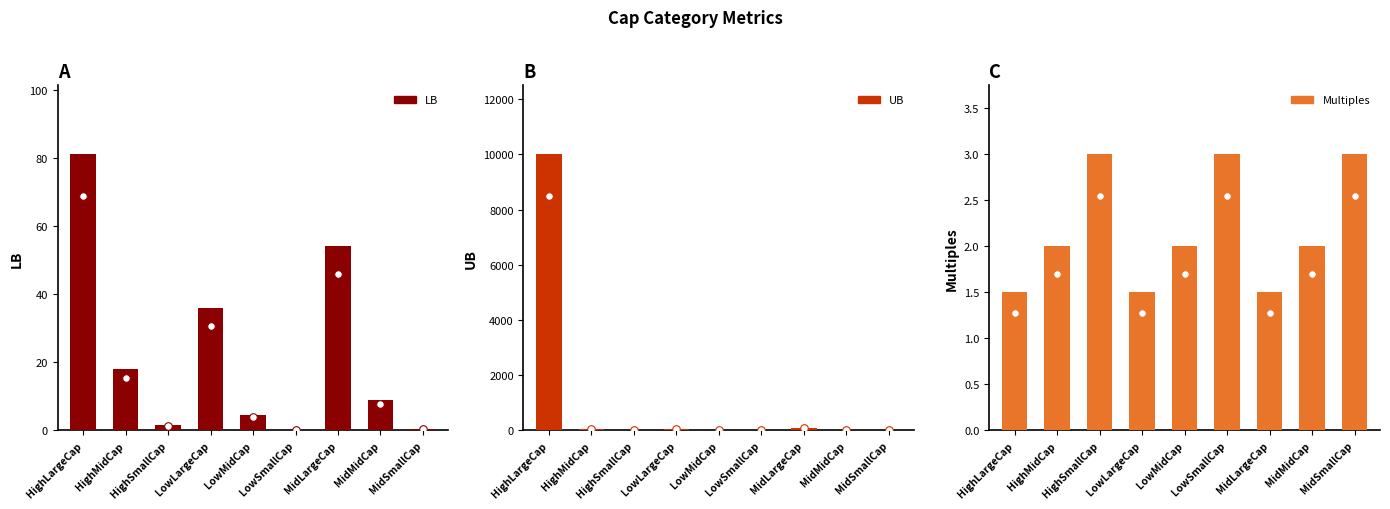

What is the total value across all series at HighSmallCap?

9.0